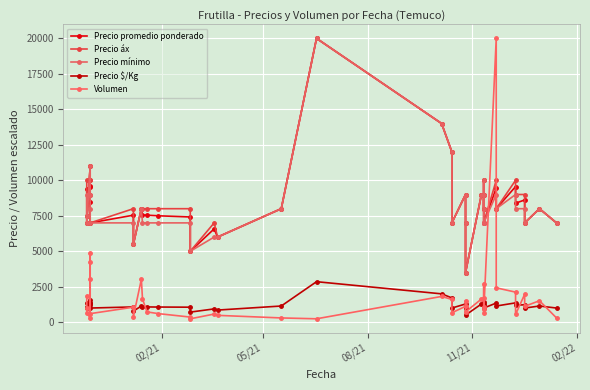

How many data points in Precio $/Kg are above 1143?

16